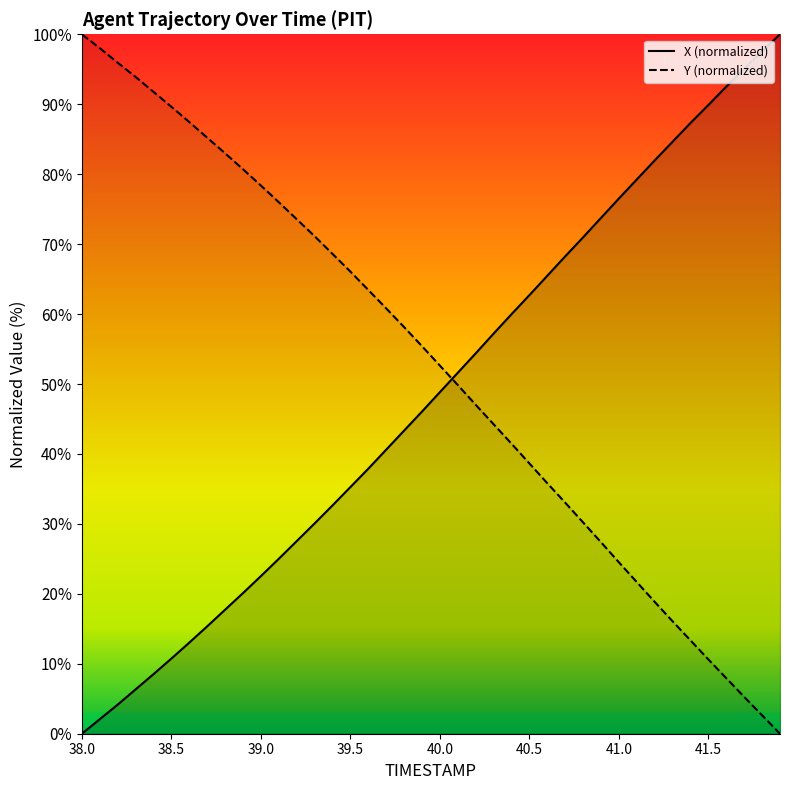

At which label does Y first exceed 55?

38.0